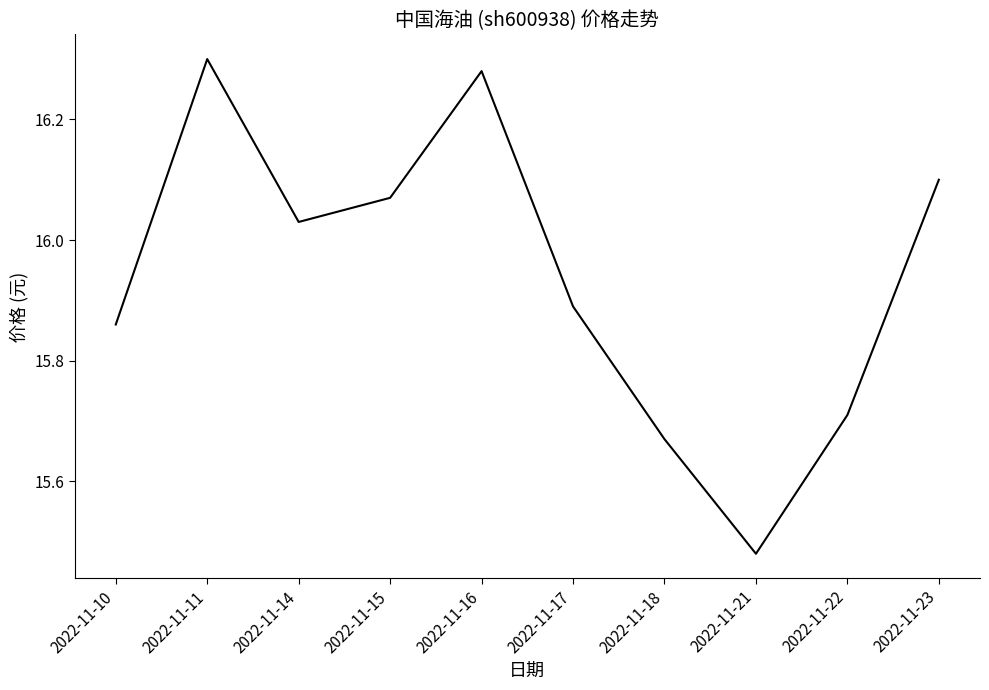

The value at 2022-11-18 is 27.3. True or false?

False